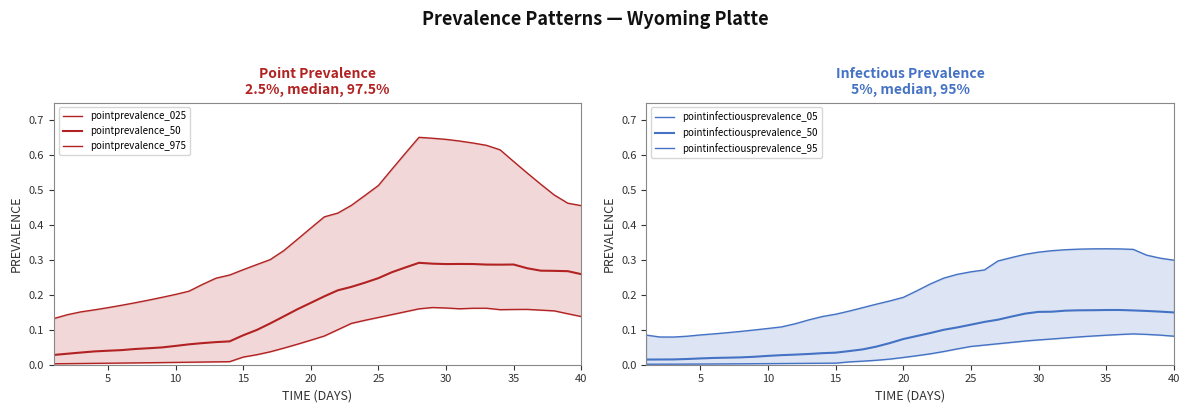

What are all the series names shown in the legend?

pointprevalence_025, pointprevalence_50, pointprevalence_975, pointinfectiousprevalence_05, pointinfectiousprevalence_50, pointinfectiousprevalence_95